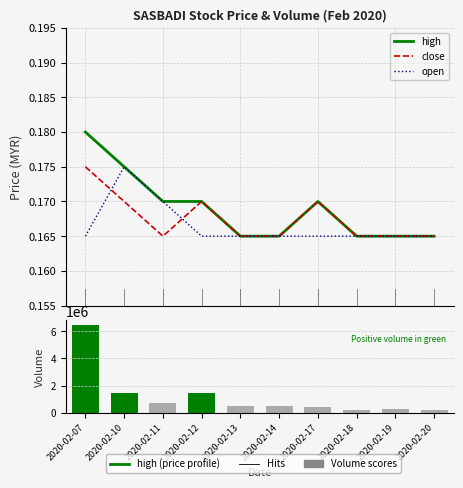

What is the value of the close bar at the 4th from the left?

0.2